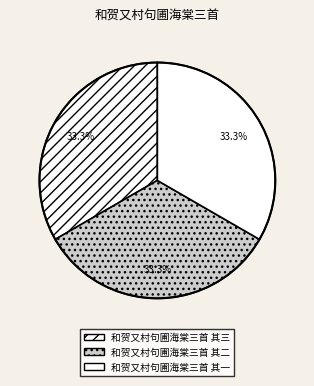

How many slices are in this pie chart?

3